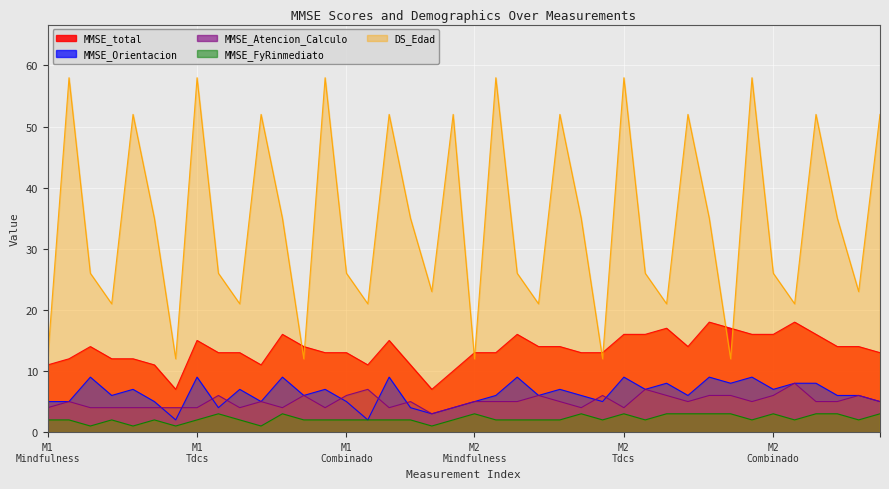

True or false: MMSE_total and MMSE_Orientacion cross at least once.

False